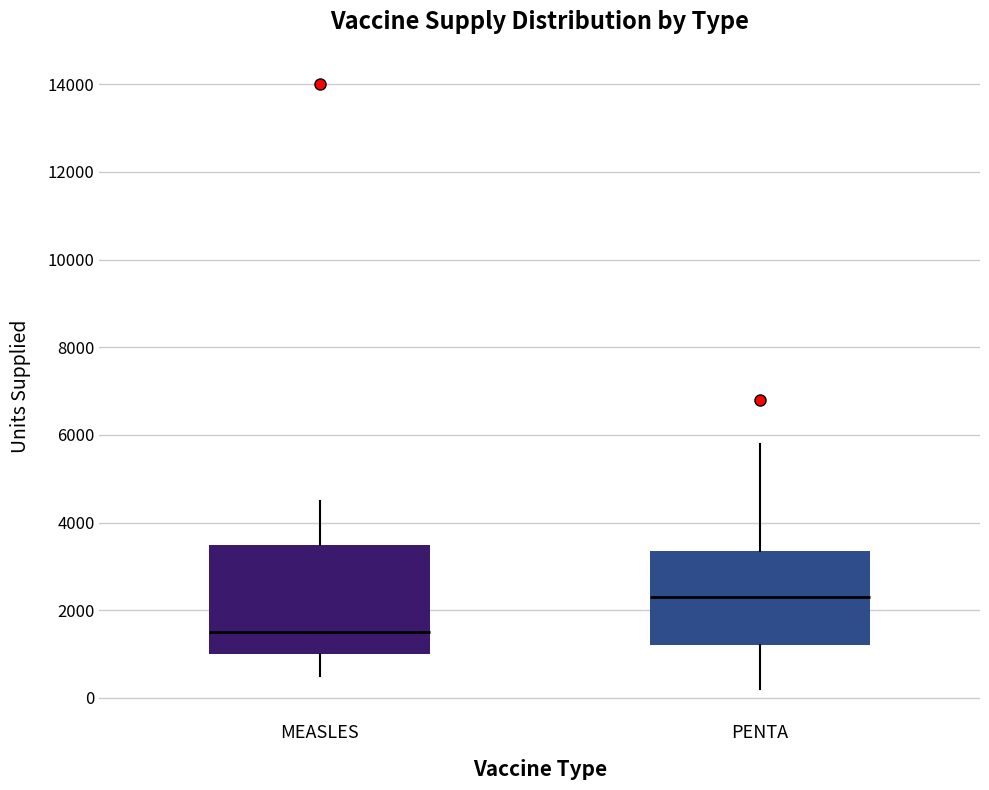

Where does the upper whisker of the box for PENTA end on the y-axis? The values are not printed on the chart, so give them approximately, as read against the axis.

5800